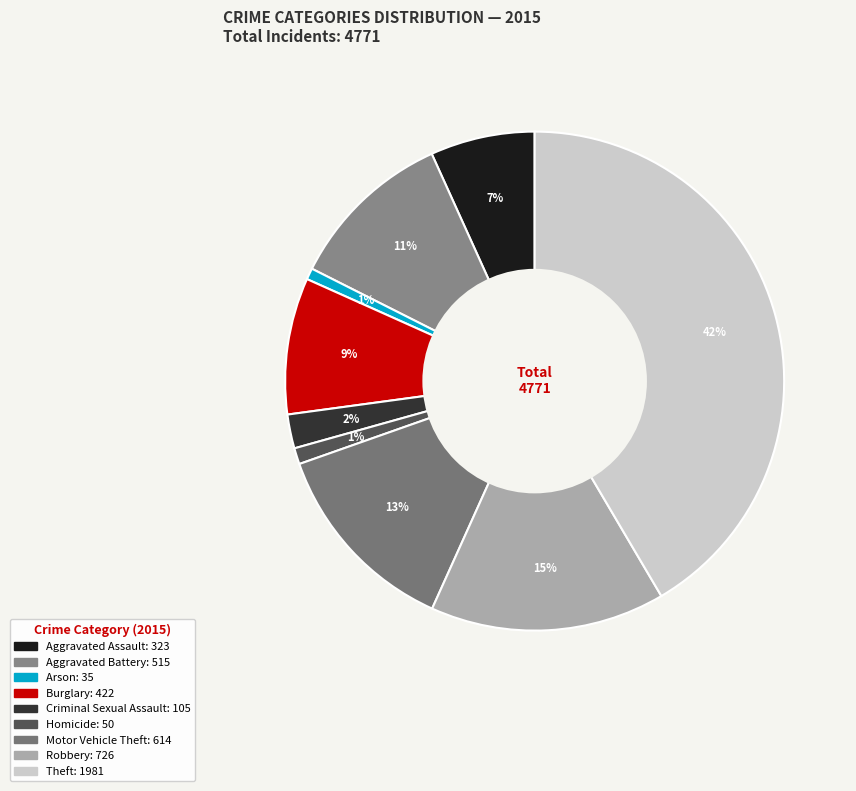

Which has a higher value, Arson or Robbery?

Robbery